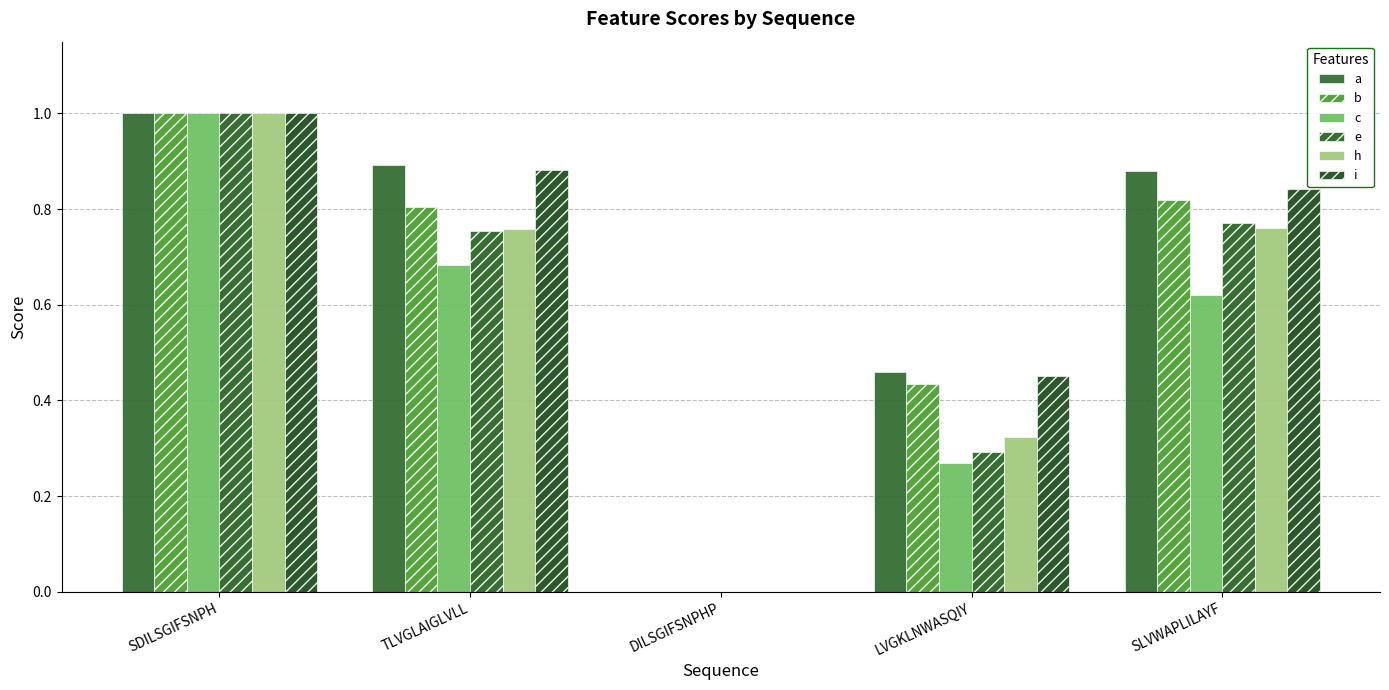

What is the total value across all series at TLVGLAIGLVLL?

4.8